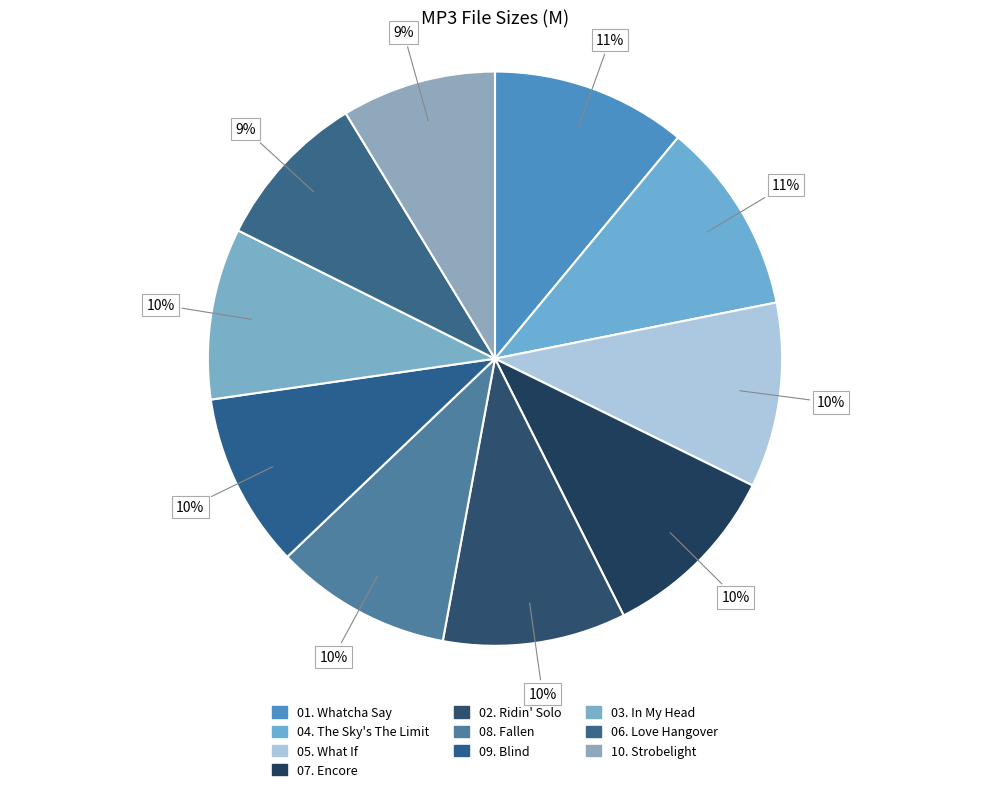

Is there any slice that represents more than half of the pie?

No